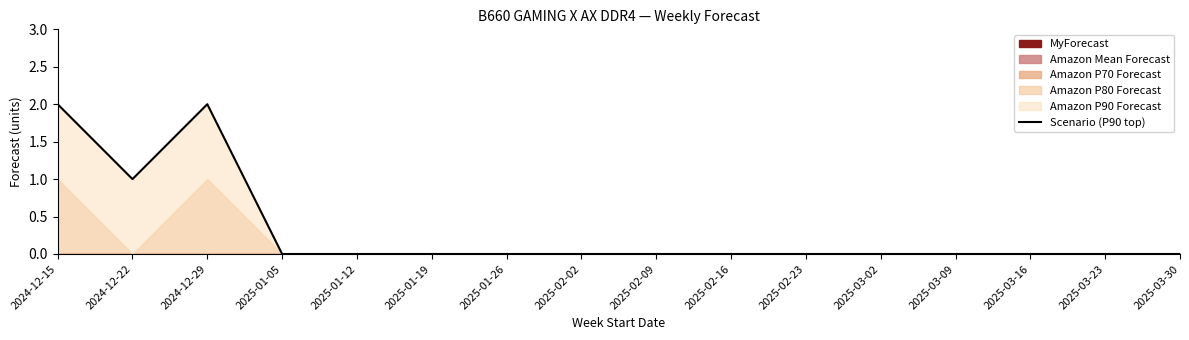

What value does the data have at 2024-12-22?

1